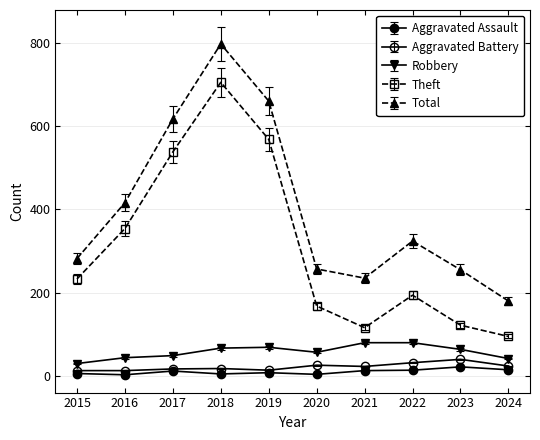

How many series are shown in this chart?

5